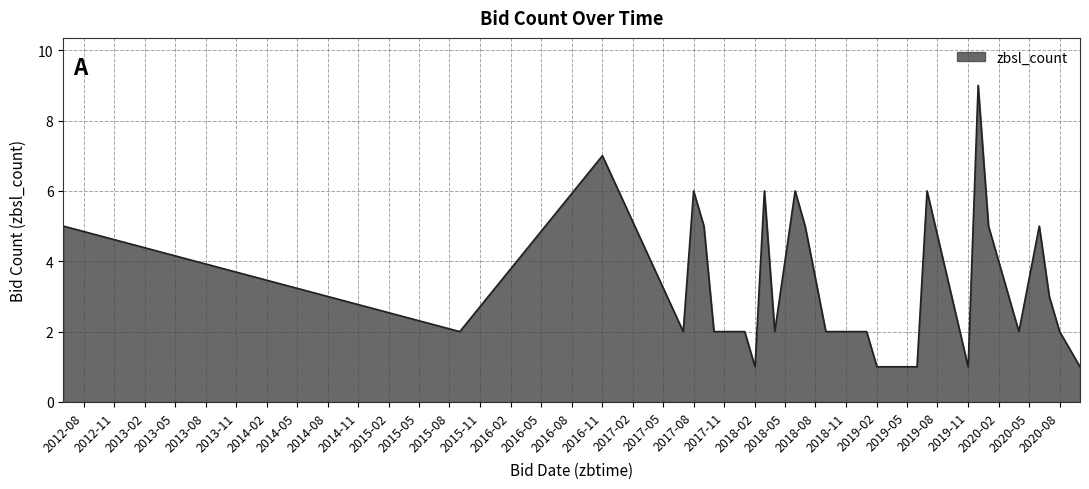

What is the maximum value shown in the chart?

9